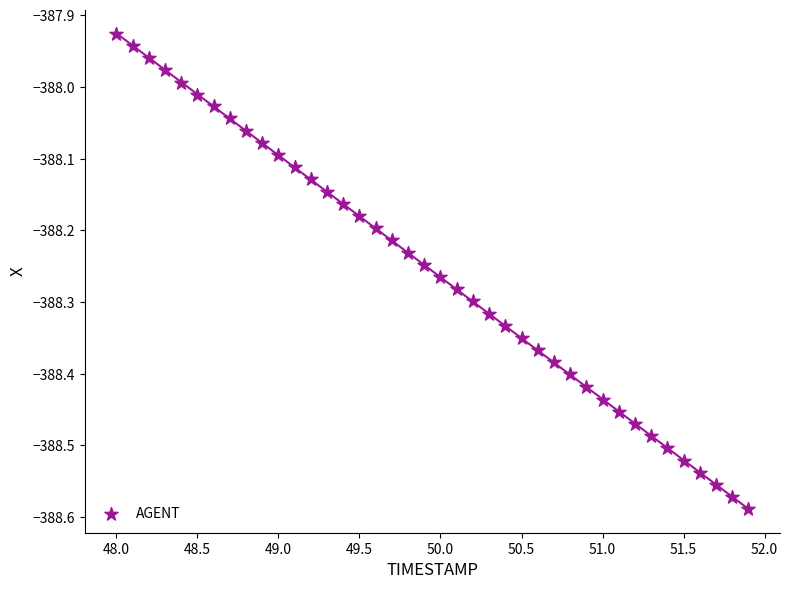

What is the range of Y values (max minus min)?

0.7